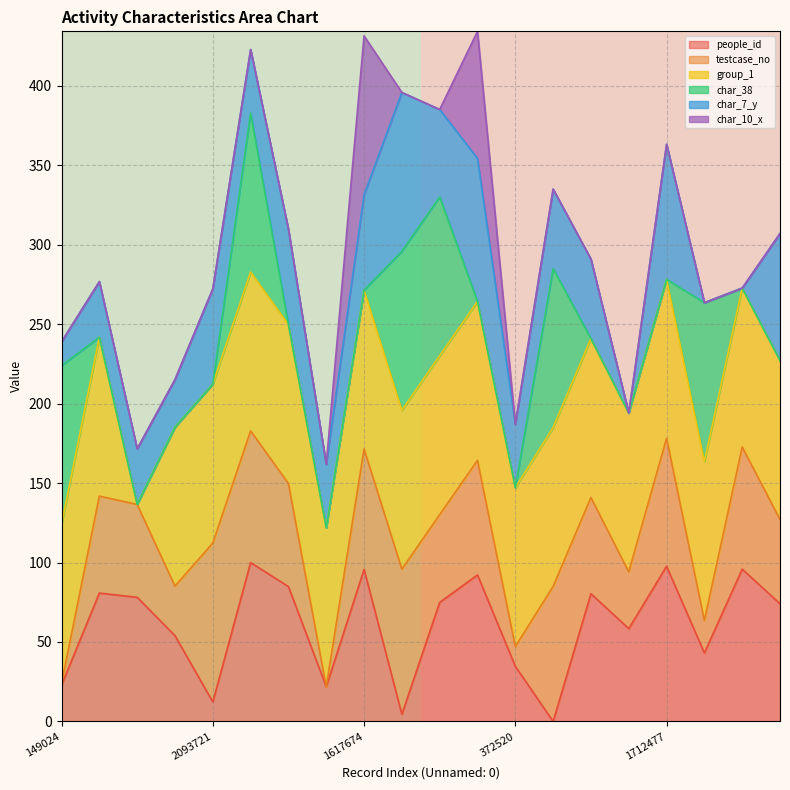

The value of people_id at 2093721 is 12.3. True or false?

True